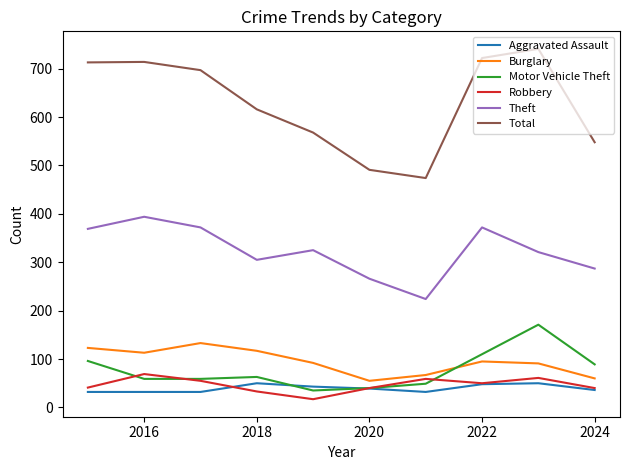

What is the highest value of the Motor Vehicle Theft series?

171